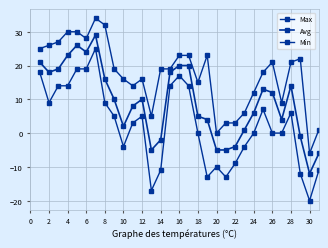

Is this an area chart (filled region under the line)?

No